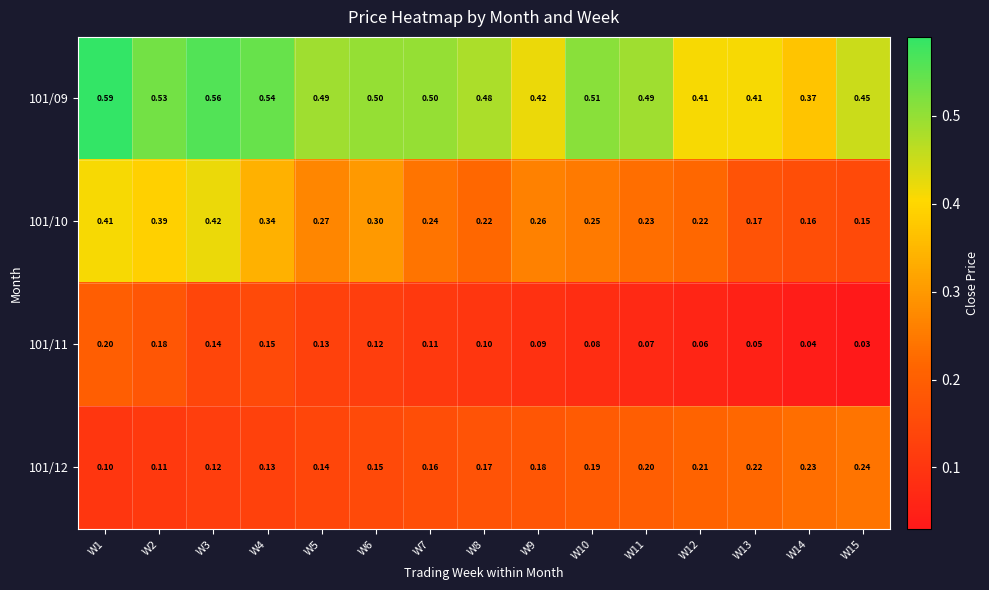

Is the value of 101/09 at W4 greater than the value of 101/12 at W6?

Yes